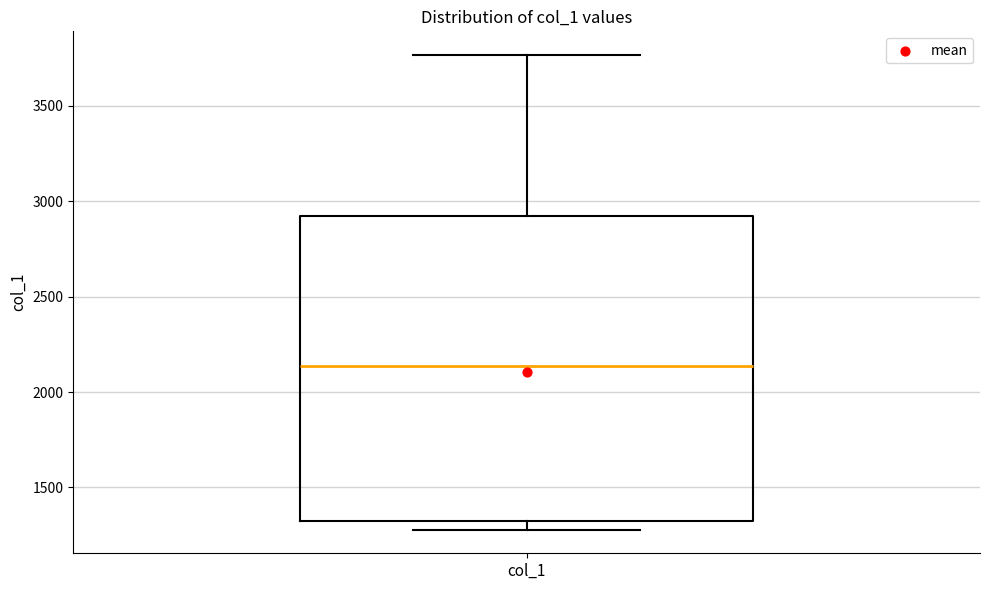

Read this box plot against the y-axis: the position of the median line, the range covered by the box, and the ends of both whiskers. The values are not printed on the chart, so give them approximately, as read against the axis.

median 2150, box 1350 to 2900, whiskers 1300 to 3750